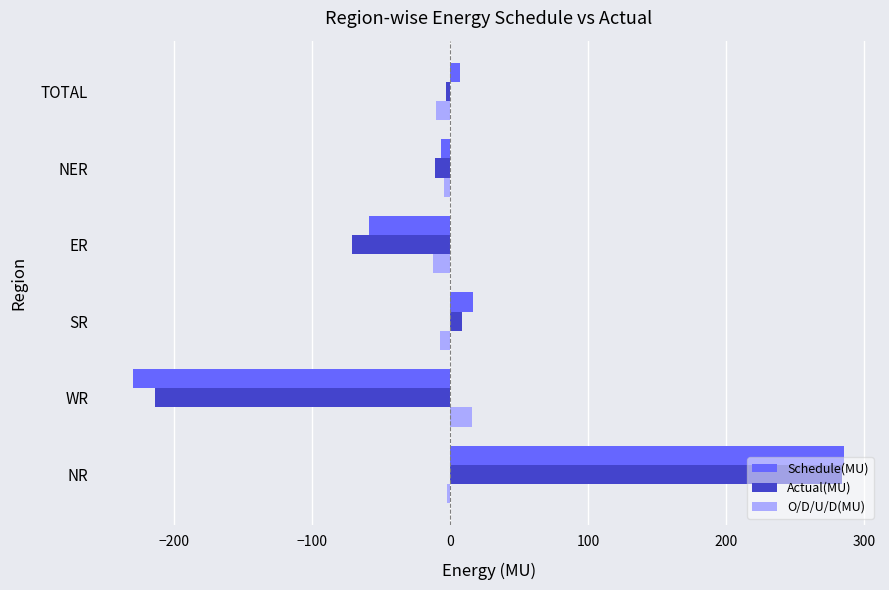

At which category is the sum across all series the highest?

NR